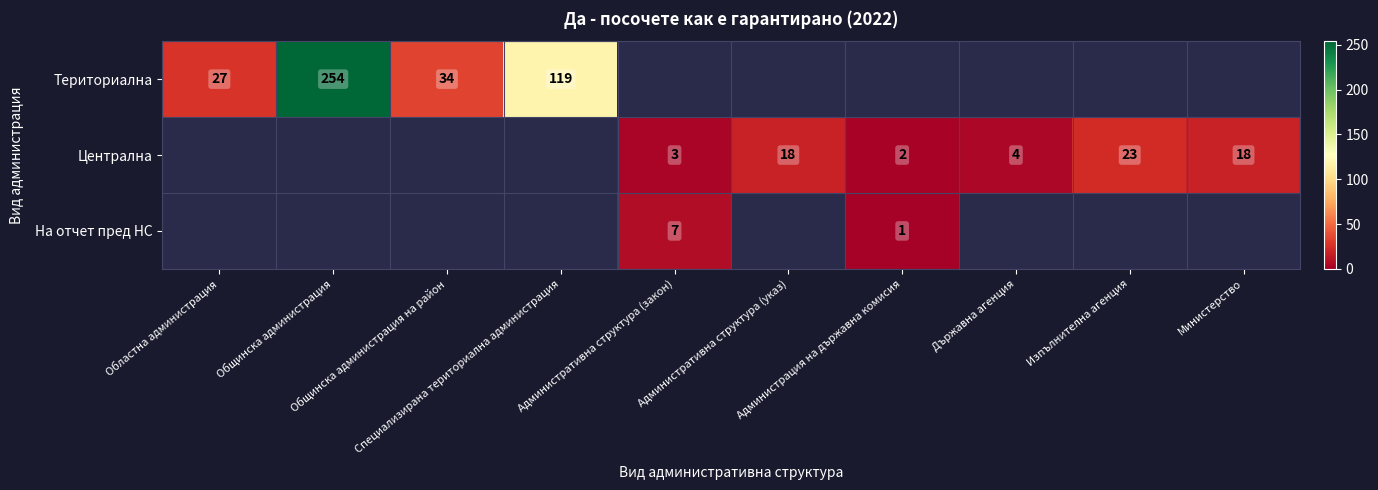

At which label does Централна first exceed 3?

Административна структура (указ)